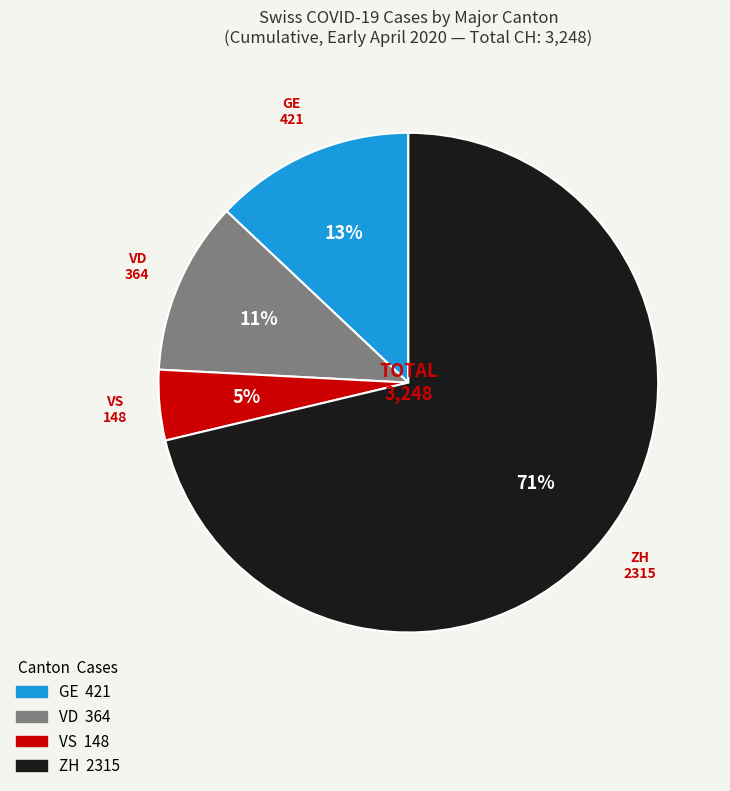

What is the majority slice?

ZH